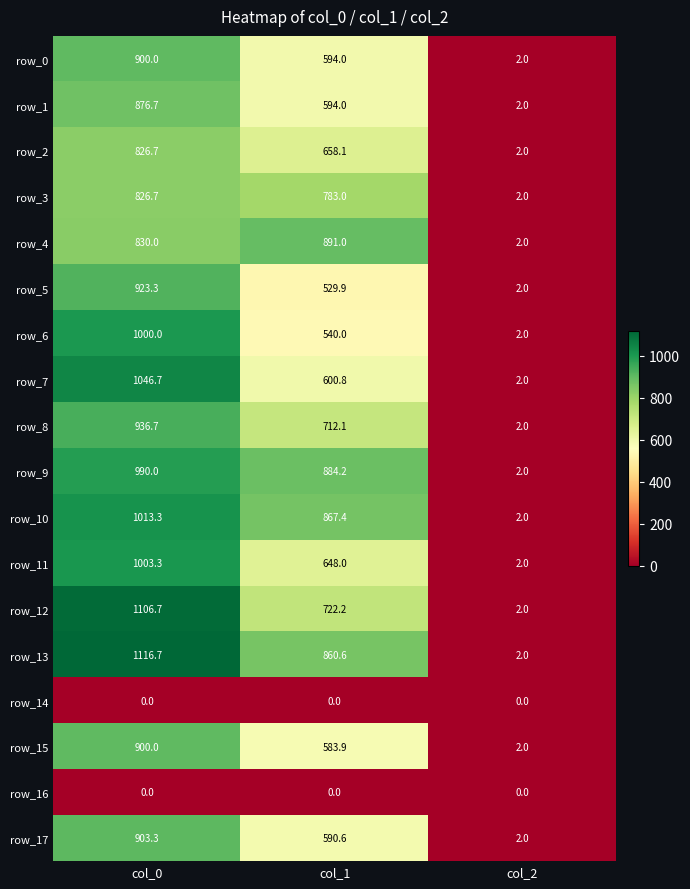

Reading left to right, list all the values displayed in this chart.

row_0: 900.0	594.0	2.0
row_1: 876.7	594.0	2.0
row_2: 826.7	658.1	2.0
row_3: 826.7	783.0	2.0
row_4: 830.0	891.0	2.0
row_5: 923.3	529.9	2.0
row_6: 1000.0	540.0	2.0
row_7: 1046.7	600.8	2.0
row_8: 936.7	712.1	2.0
row_9: 990.0	884.2	2.0
row_10: 1013.3	867.4	2.0
row_11: 1003.3	648.0	2.0
row_12: 1106.7	722.2	2.0
row_13: 1116.7	860.6	2.0
row_14: 0.0	0.0	0.0
row_15: 900.0	583.9	2.0
row_16: 0.0	0.0	0.0
row_17: 903.3	590.6	2.0